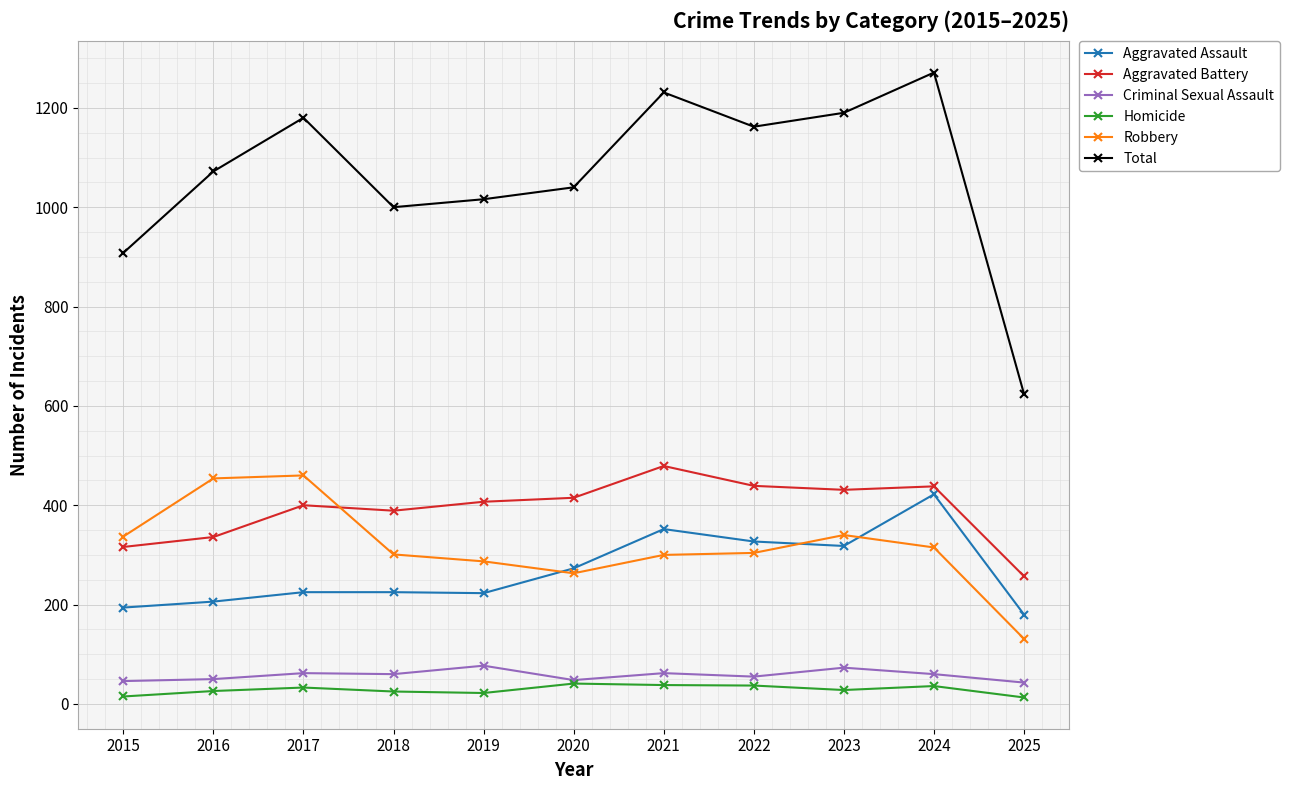

What is the difference between the Homicide values at 2015 and 2025?

2